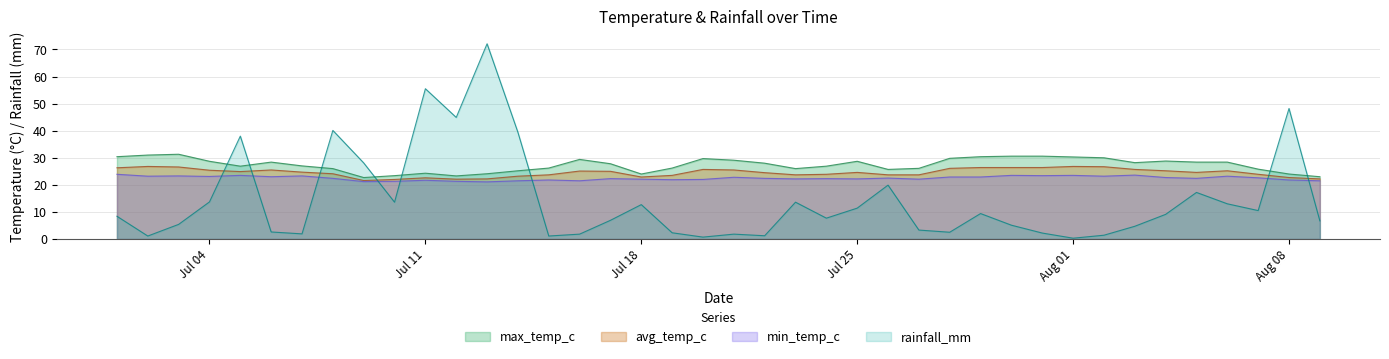

List the series in order of their peak value, highest first.

rainfall_mm, max_temp_c, avg_temp_c, min_temp_c